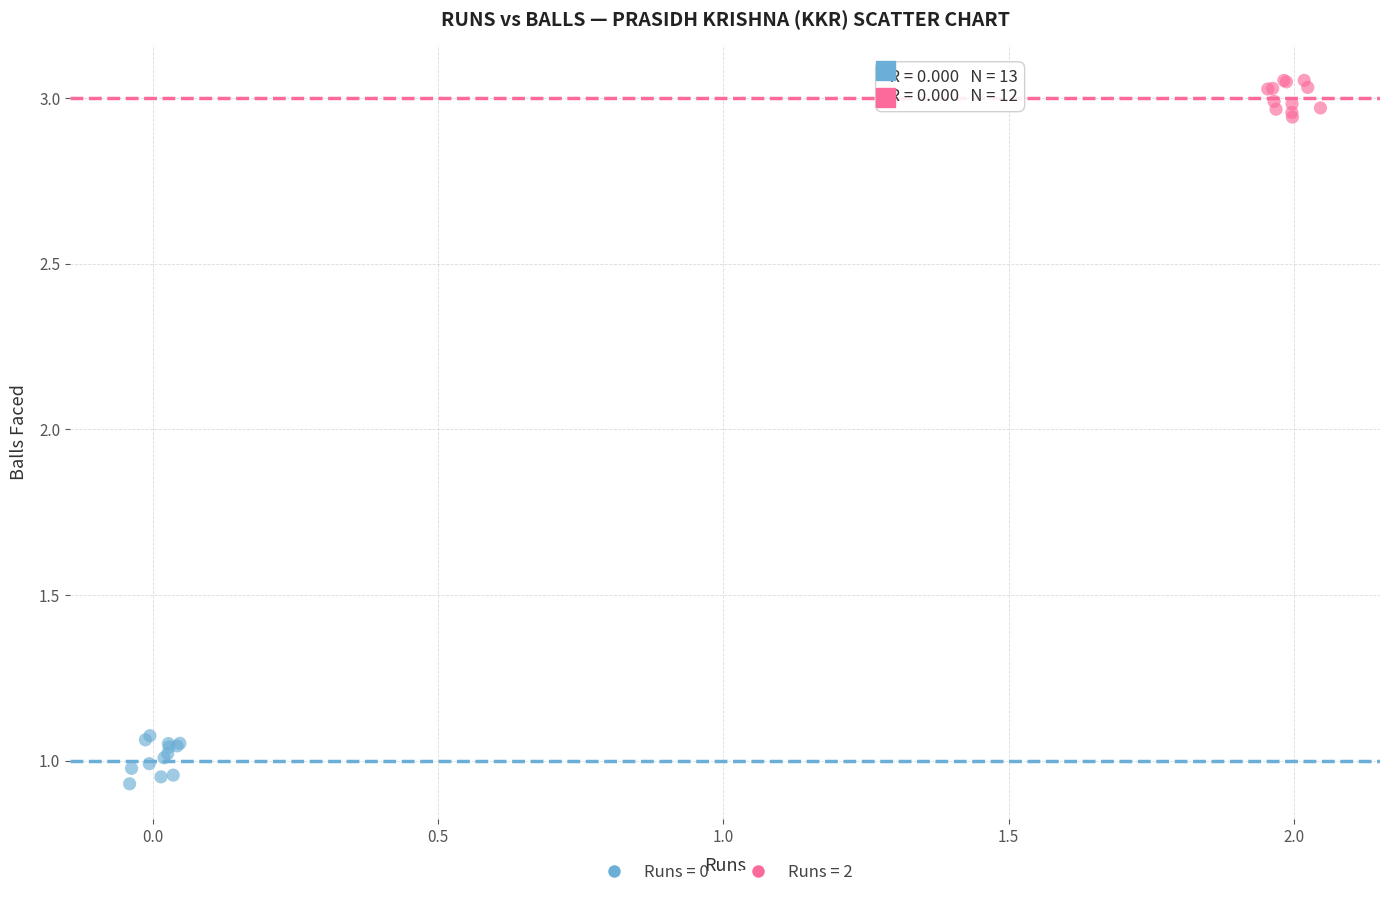

Which series reaches the minimum Y coordinate?

Runs = 0